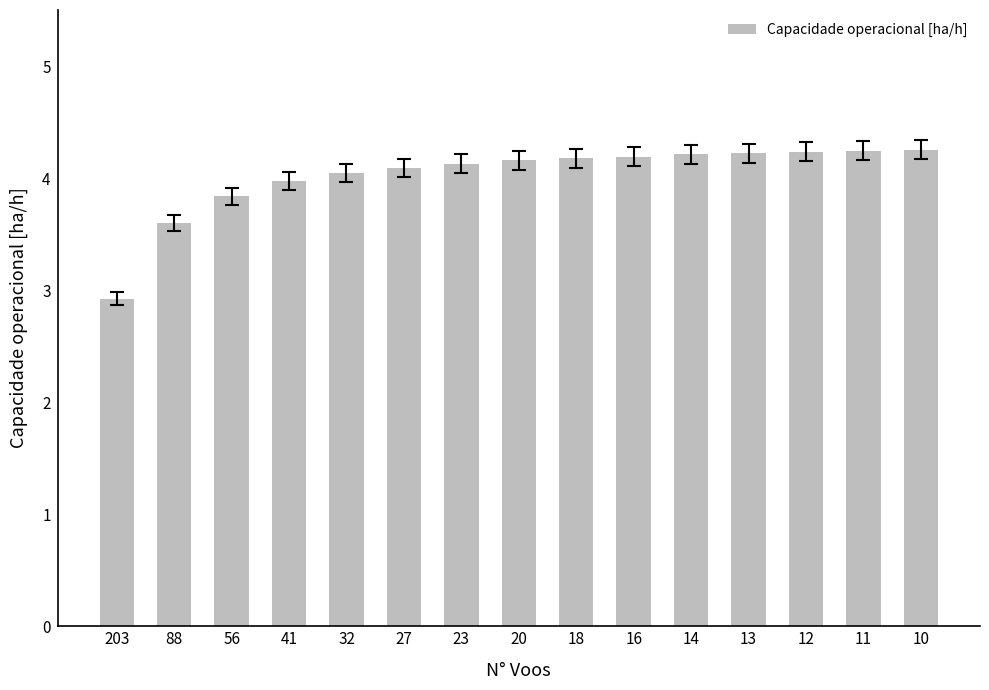

What is the difference between the maximum and minimum values?

1.3